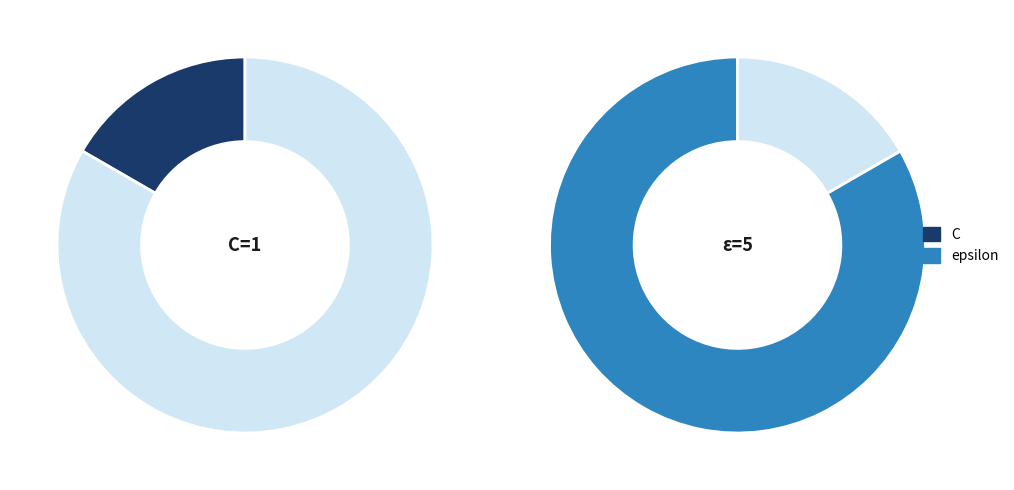

What percentage is the epsilon slice, to the nearest percent?

83%